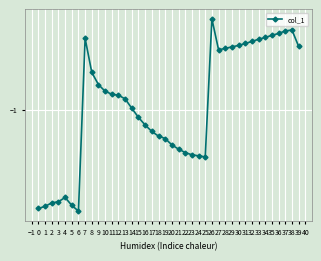

Is this an area chart (filled region under the line)?

No